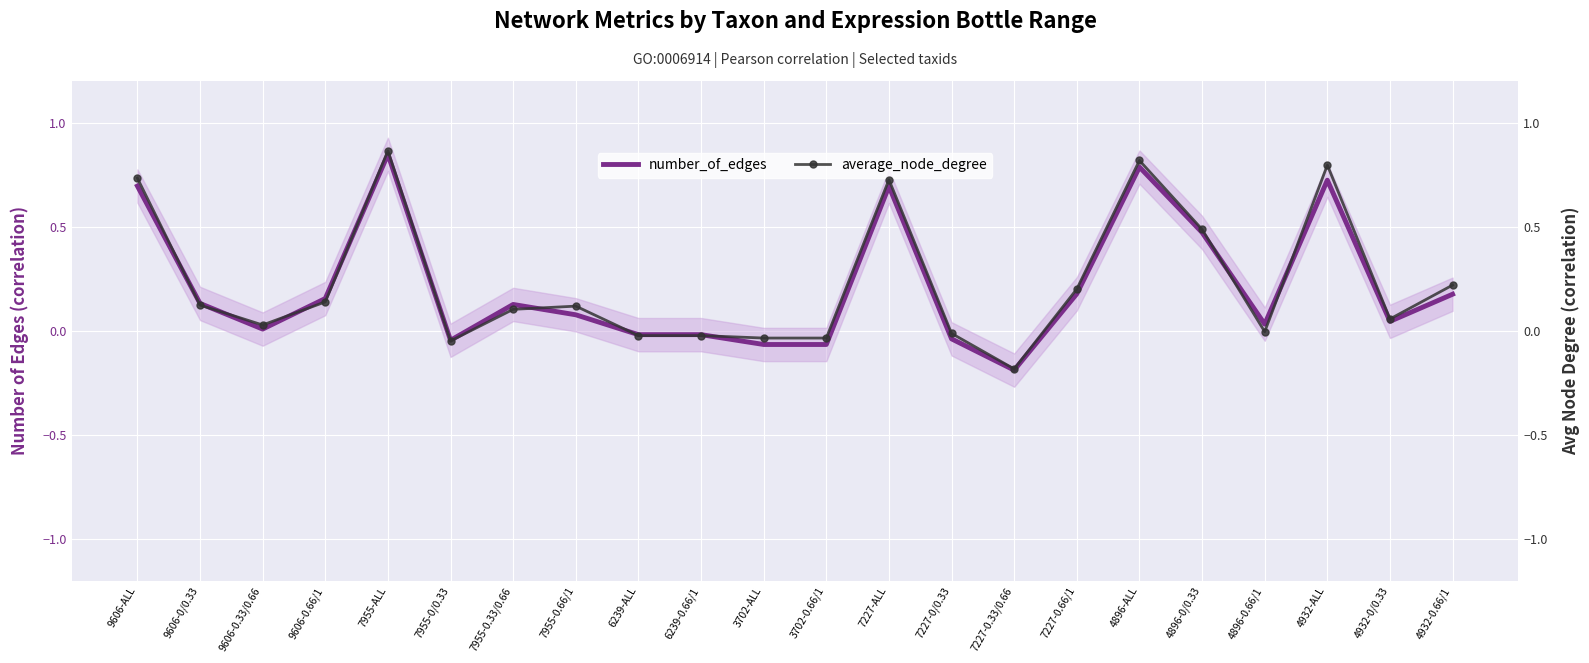

What are all the series names shown in the legend?

number_of_edges, average_node_degree